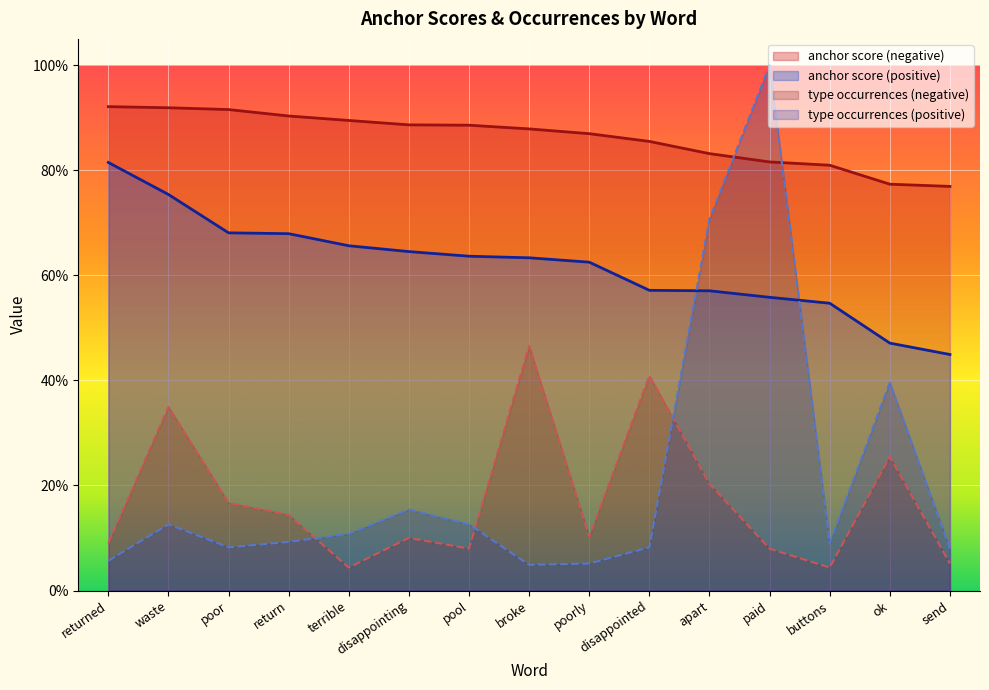

Which label corresponds to the smallest value in the chart?

terrible